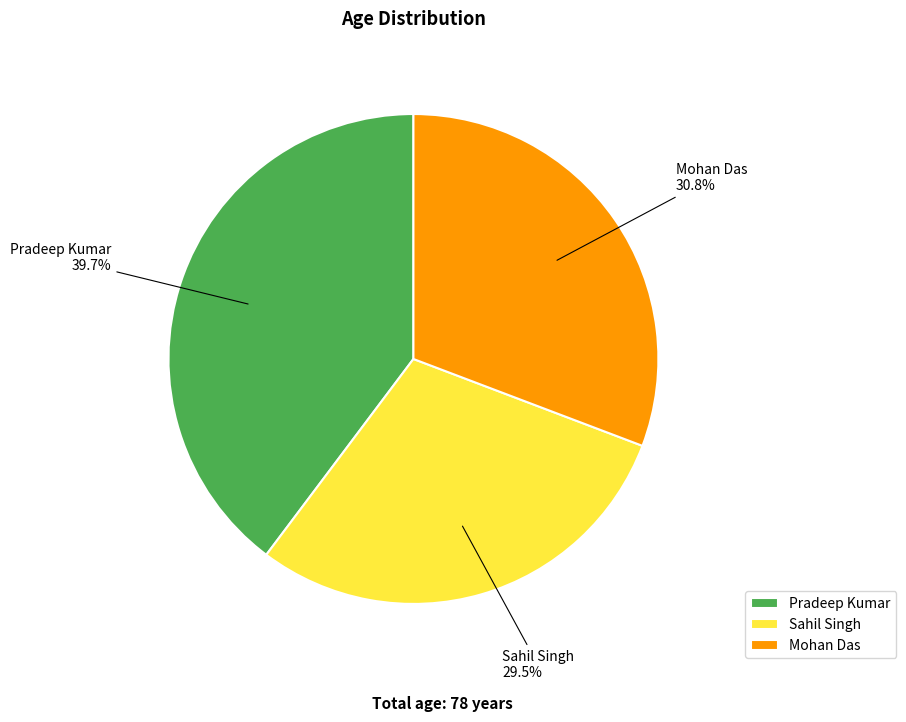

Does Pradeep Kumar account for over 50% of the chart?

No